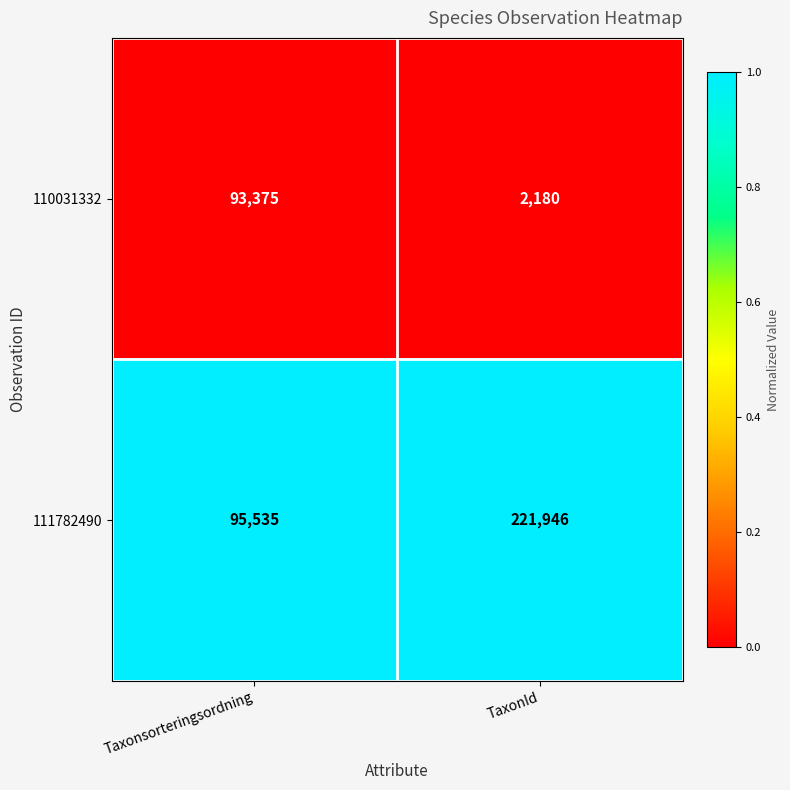

Between Taxonsorteringsordning and TaxonId, which series saw the biggest shift?

111782490